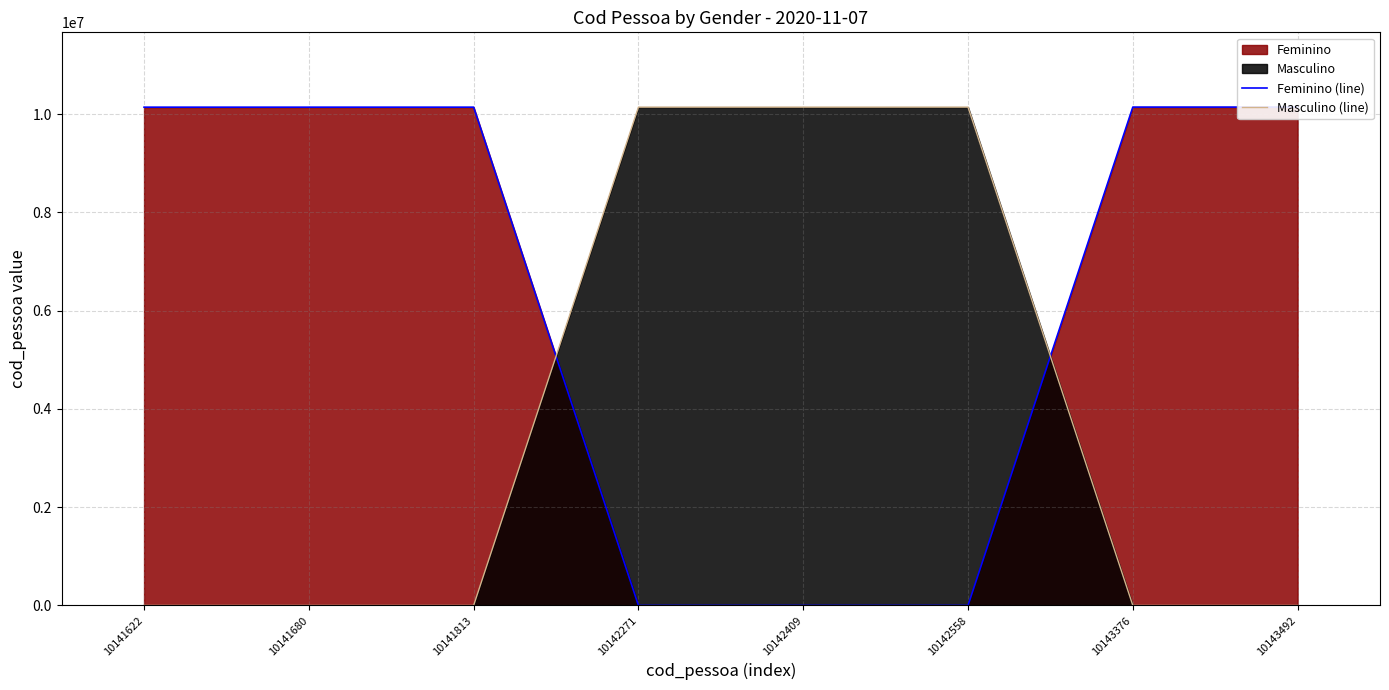

At which category does Masculino (line) reach its first local peak?

10142558